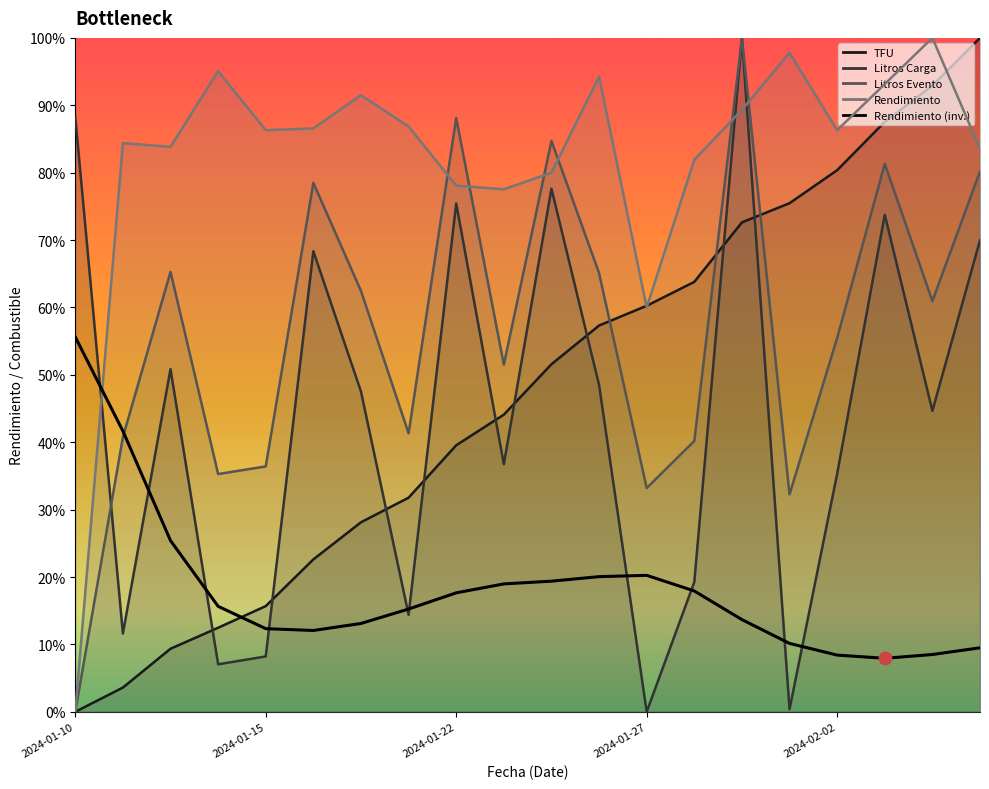

What is the change in value from 12 to 14?

-0.1